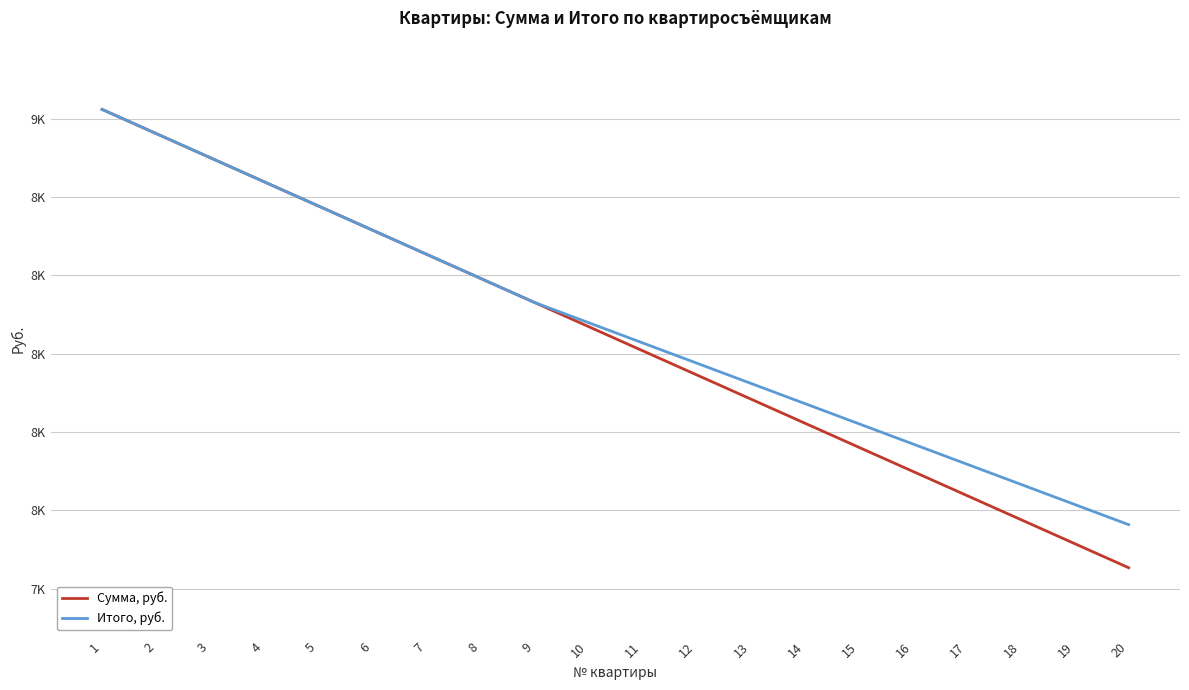

Does the chart display data point markers on the line(s)?

No